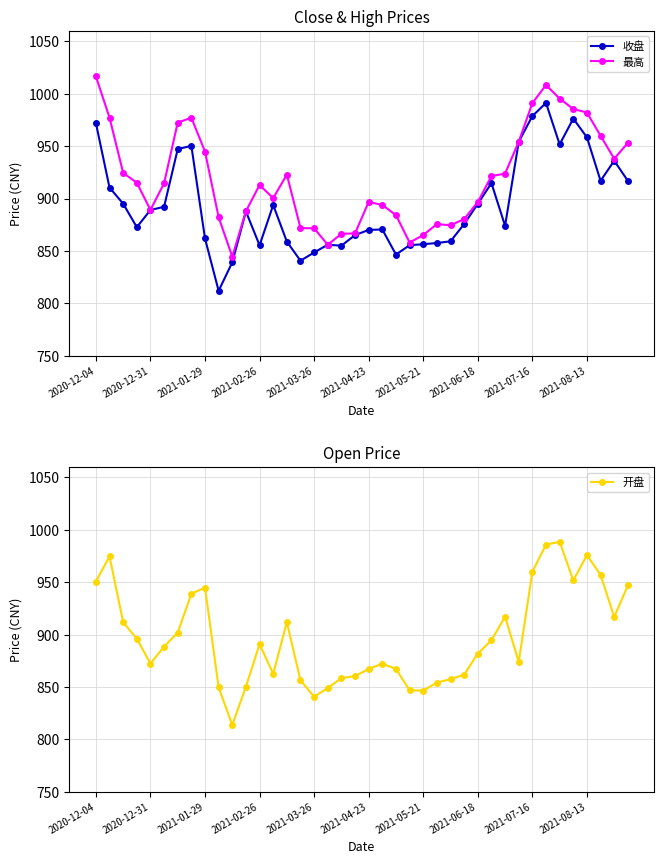

True or false: 开盘 and 最高 intersect in this chart.

False